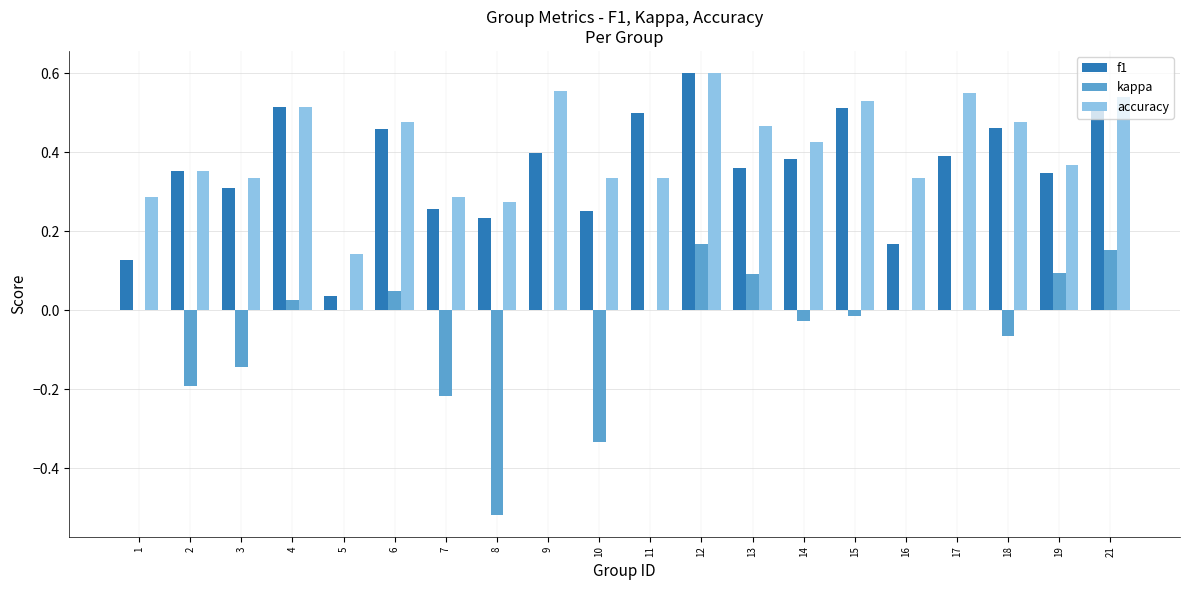

What is the sum of all f1 values?

7.2